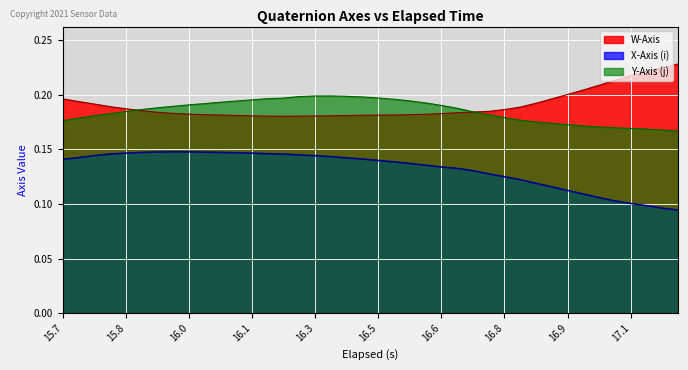

Which series has the widest spread of values?

X-Axis (i)